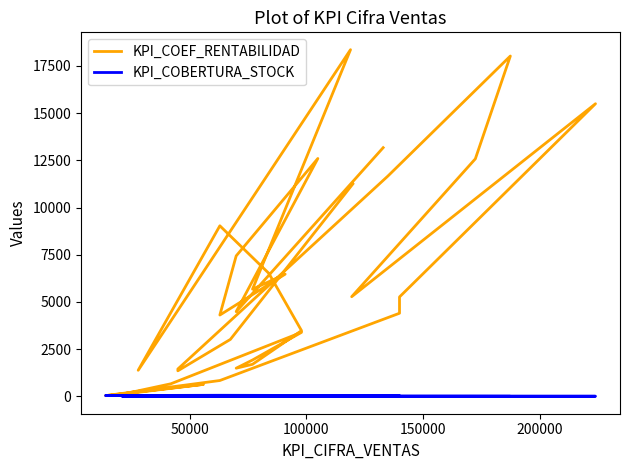

Which series has the largest total across all categories?

KPI_COEF_RENTABILIDAD